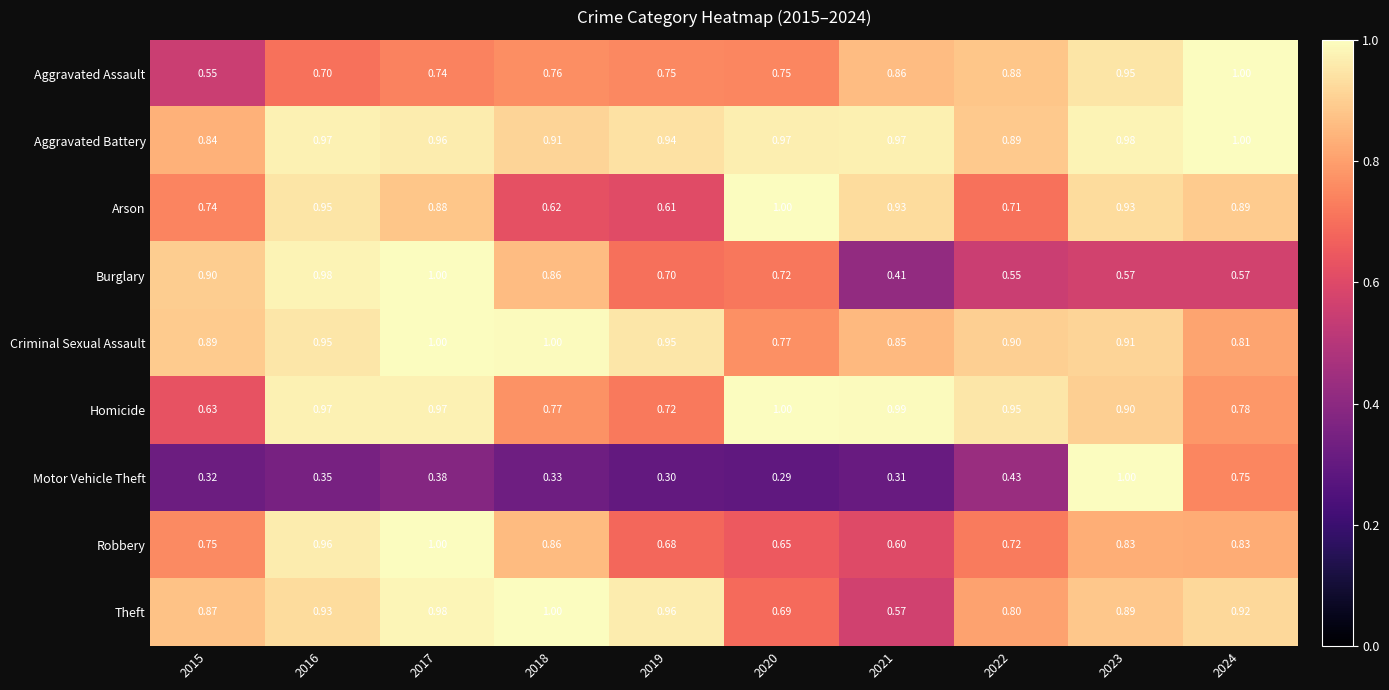

At how many categories does at least one series exceed 0?

10